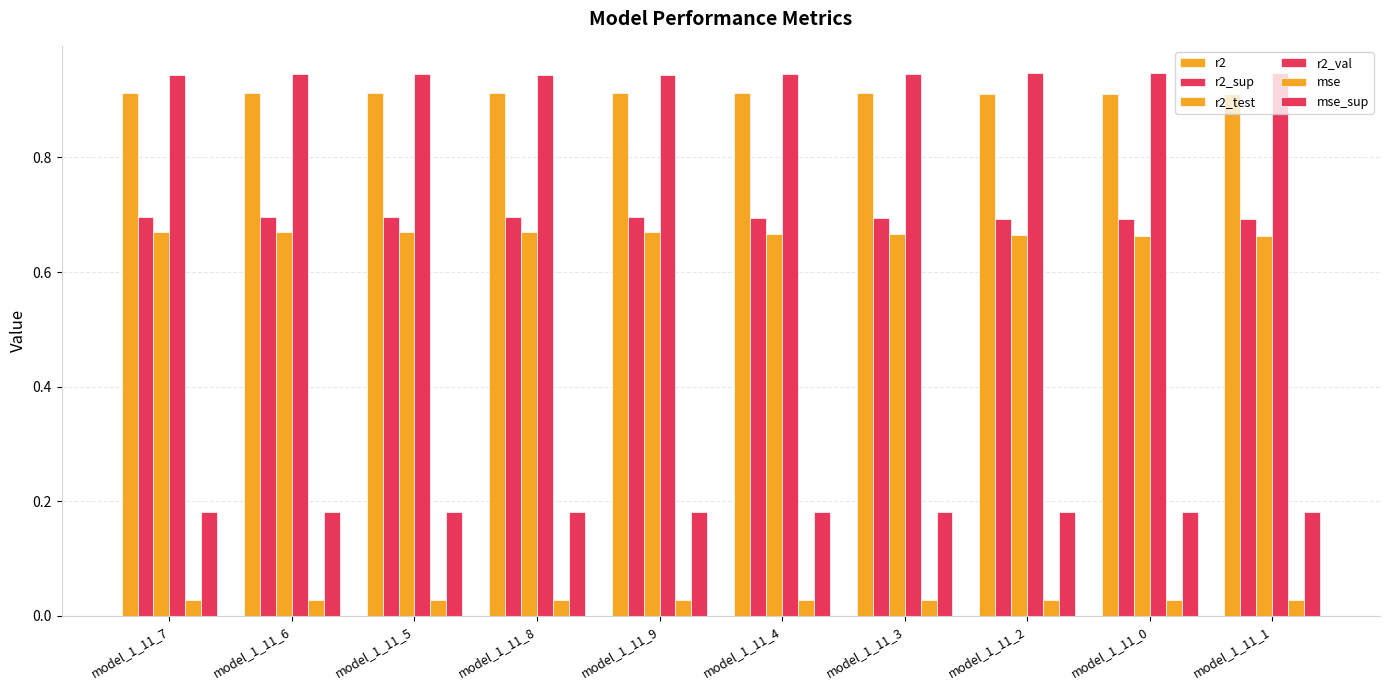

Are the bars horizontal?

No